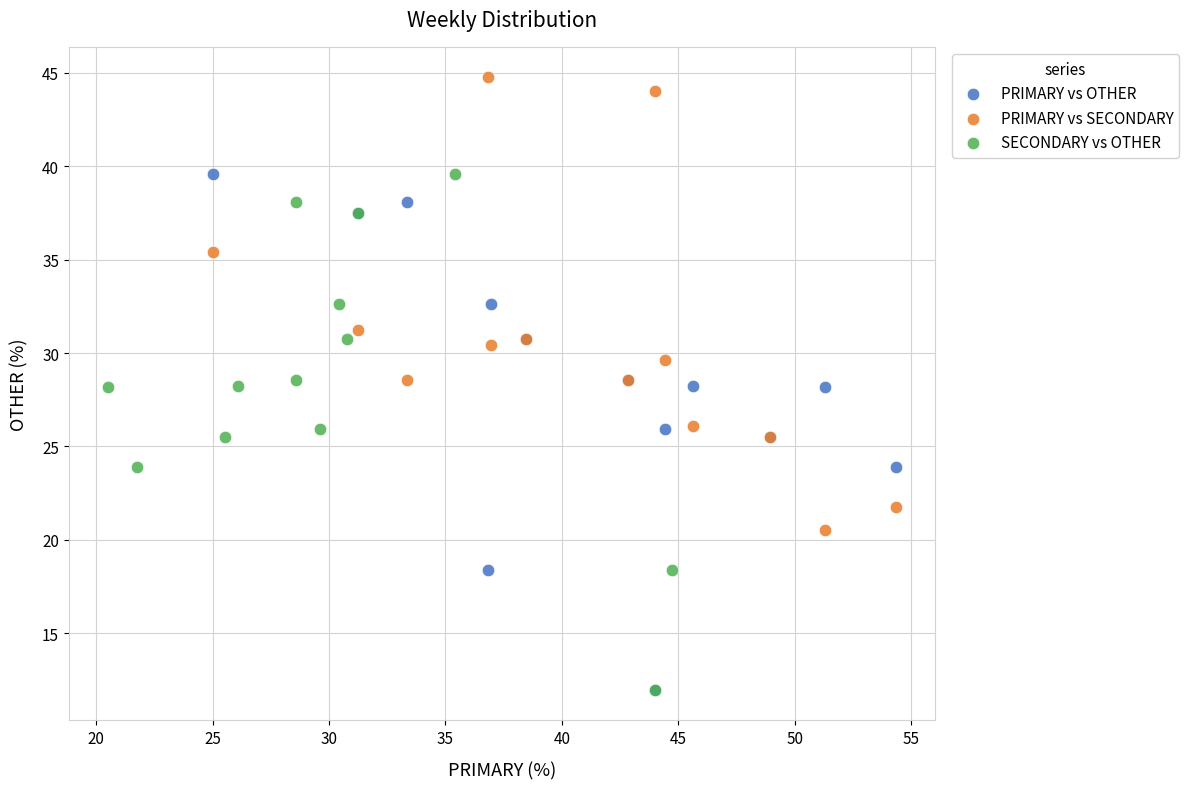

Which series contains the highest Y value?

PRIMARY vs SECONDARY